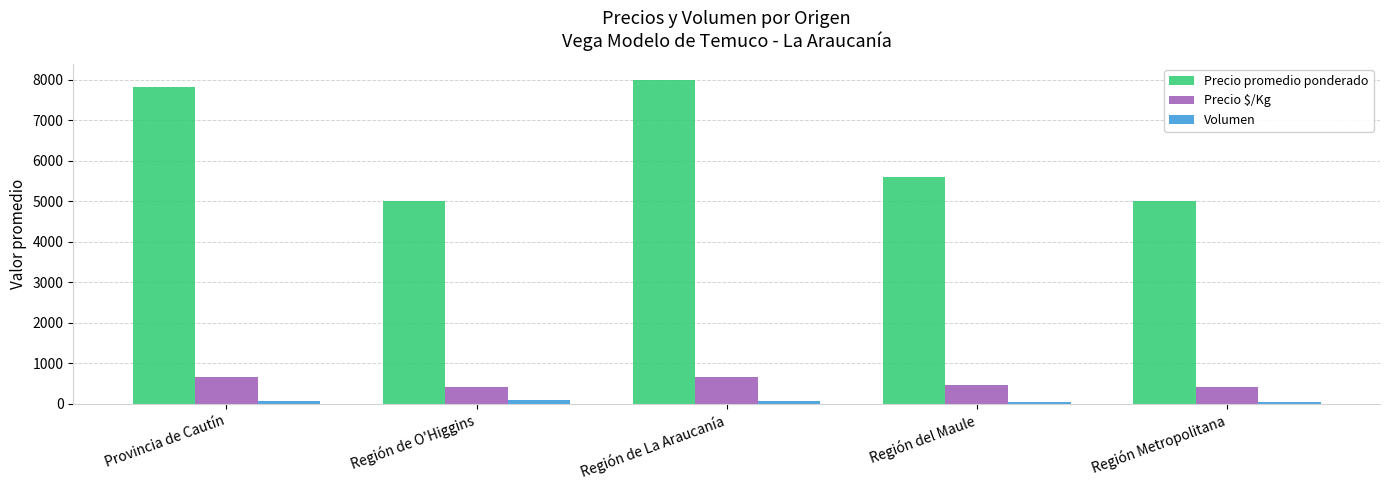

Which series has the largest total across all categories?

Precio promedio ponderado